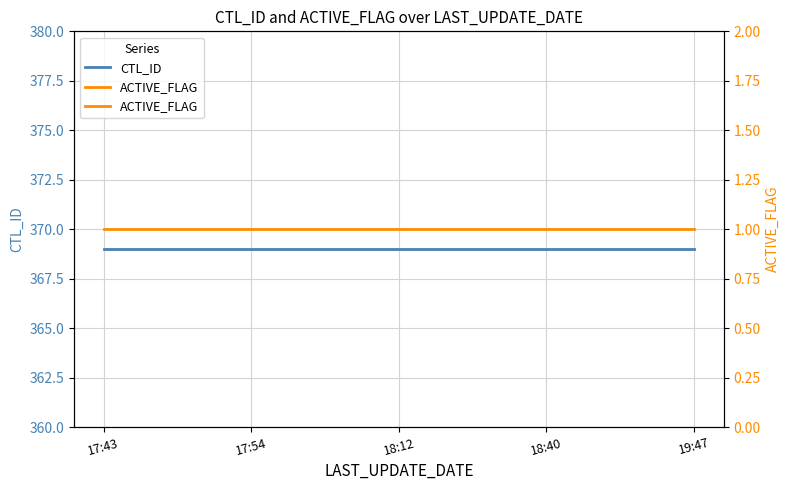

What is the total value across all series at 18:40?

370